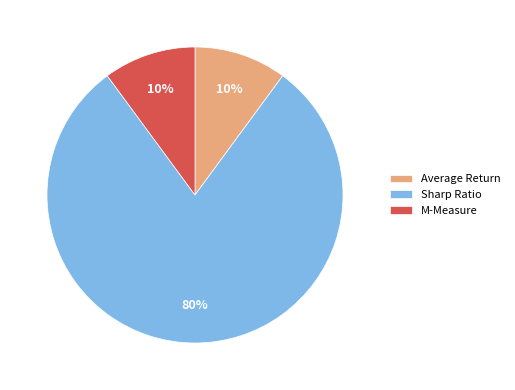

The Sharp Ratio slice represents 80% of the pie. True or false?

True